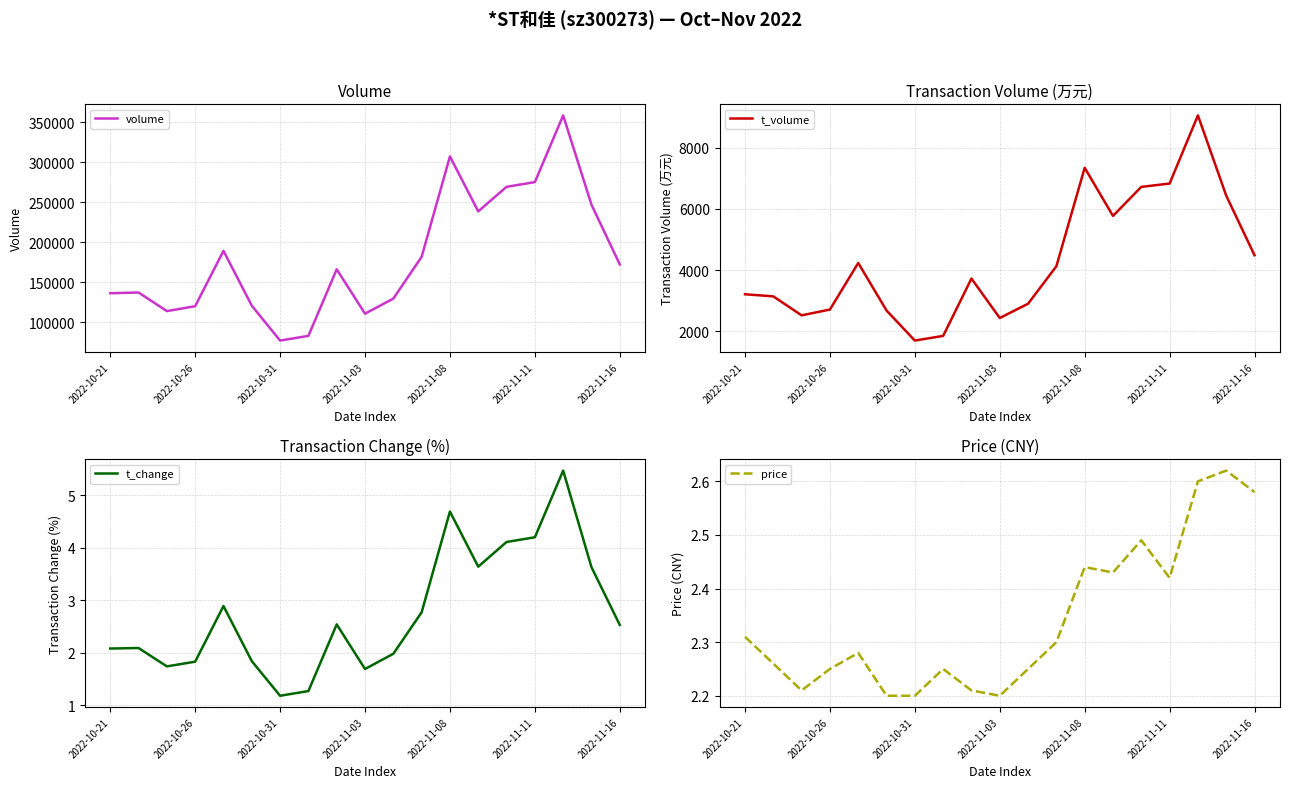

The value of volume at 2022-10-31 is 77213. True or false?

True